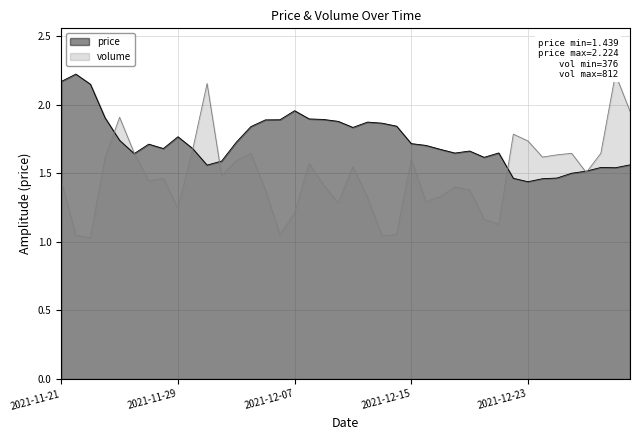

What position from the left is 2021-12-11?

21